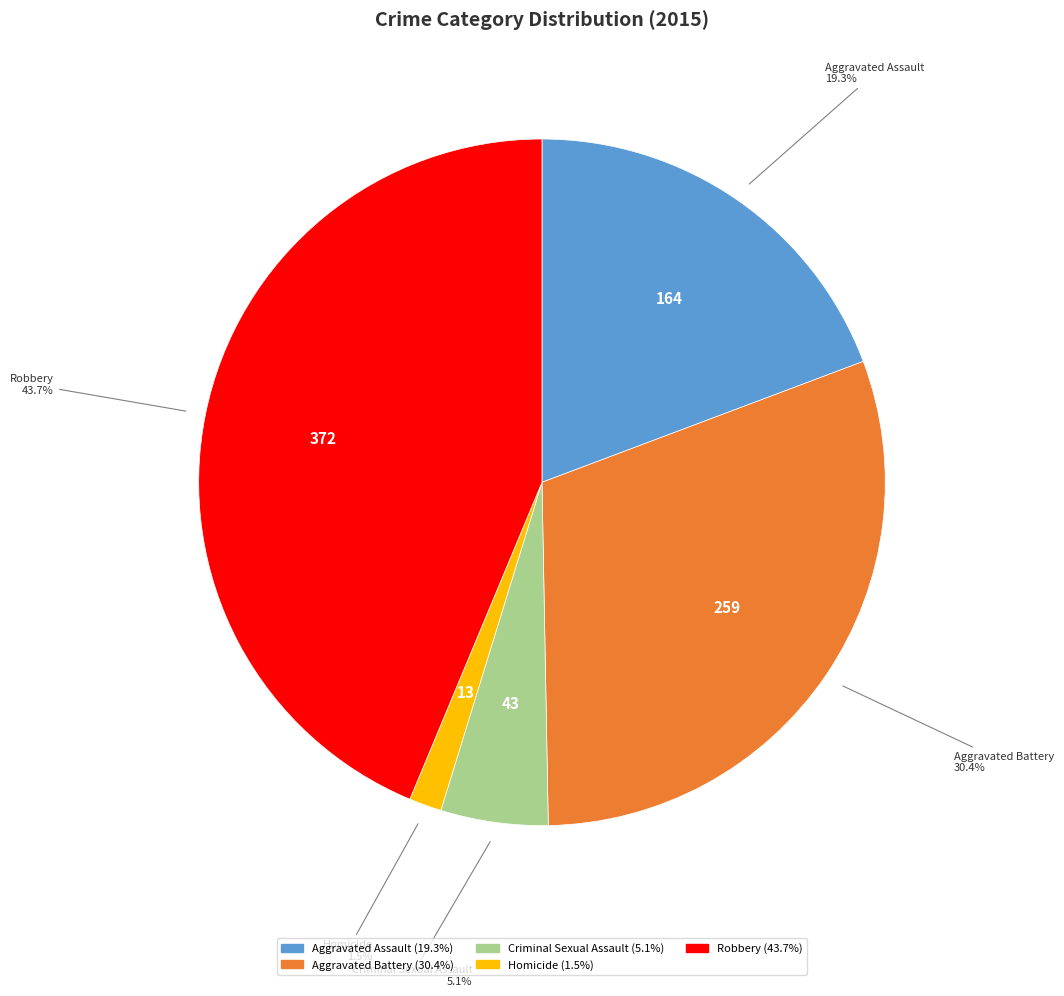

What is the total percentage of Aggravated Assault and Aggravated Battery?

49.7%